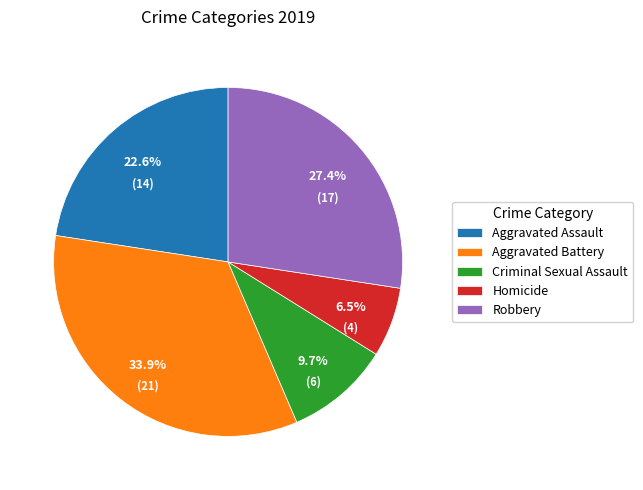

Which slice is the smallest?

Homicide